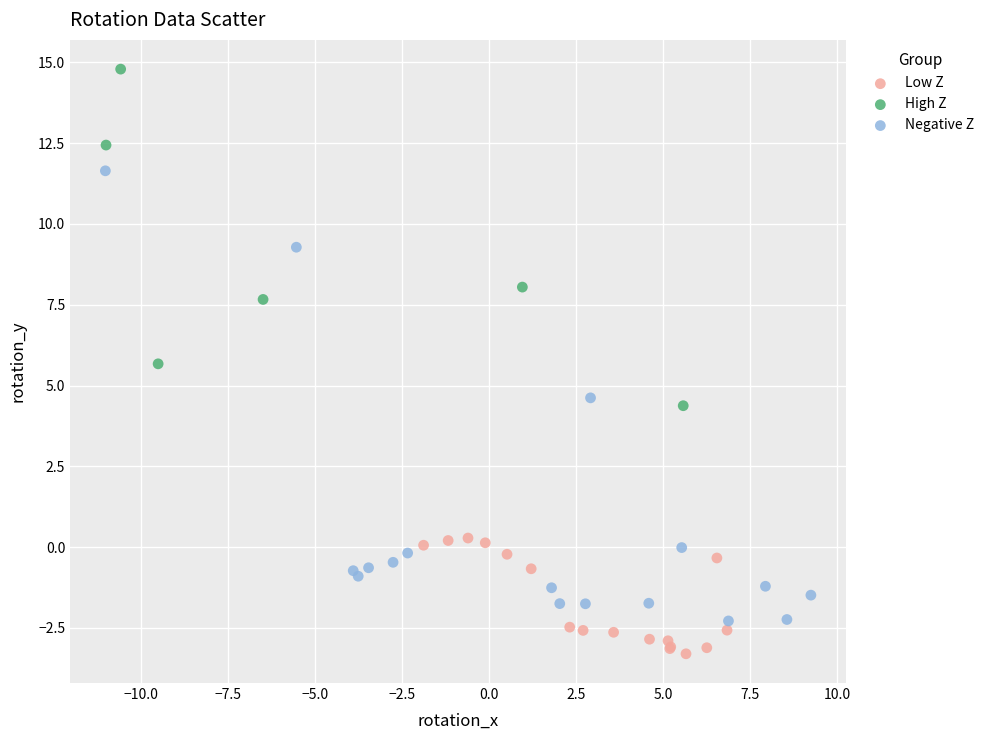

Which series reaches the maximum Y coordinate?

High Z